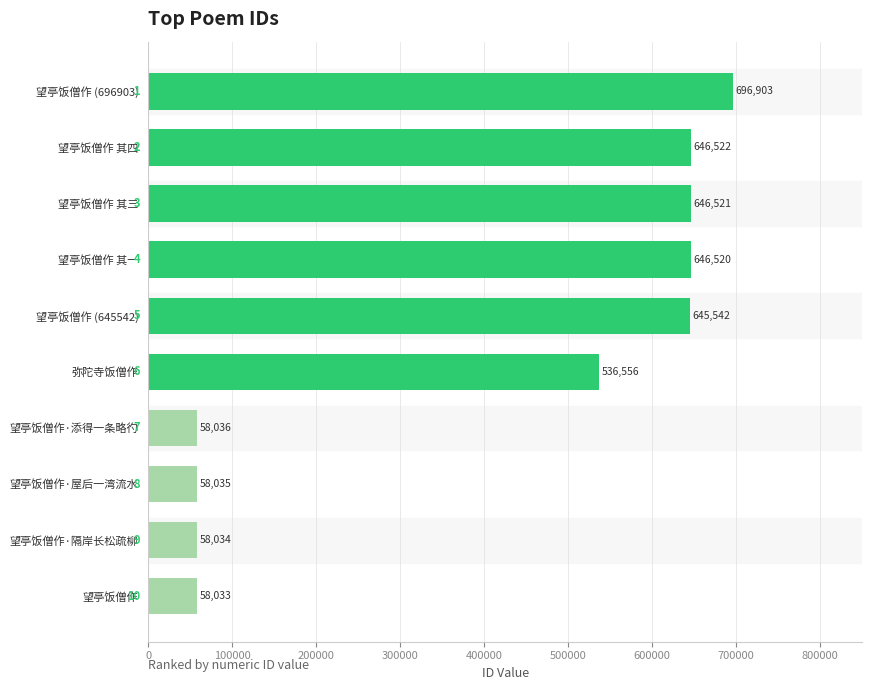

Reading top to bottom, list all the values displayed in this chart.

696903	646522	646521	646520	645542	536556	58036	58035	58034	58033